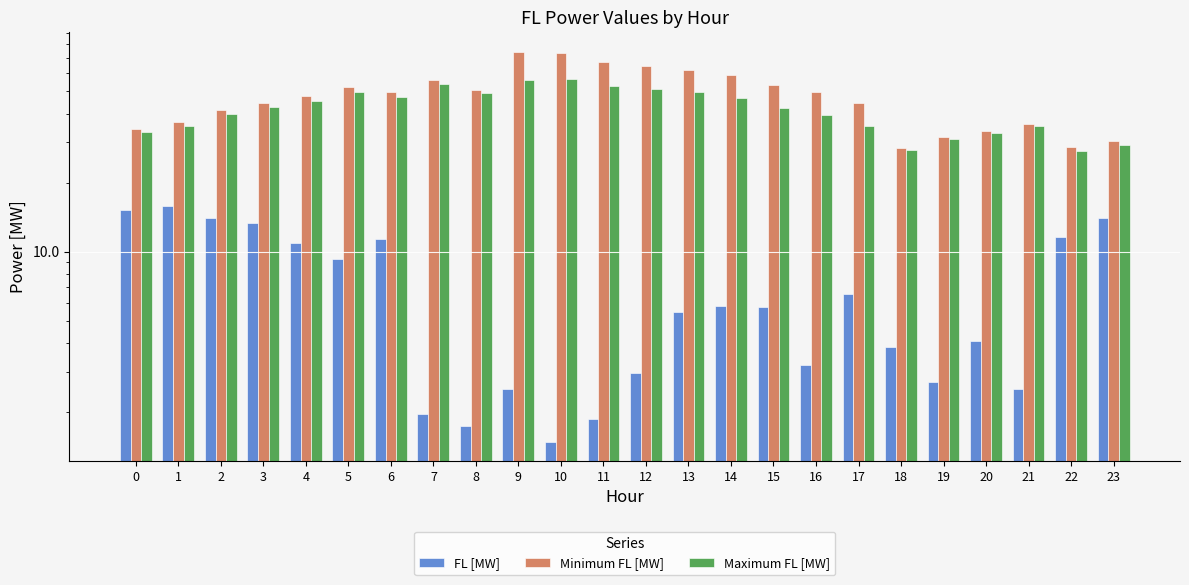

What is the minimum value shown in the chart?

1.5